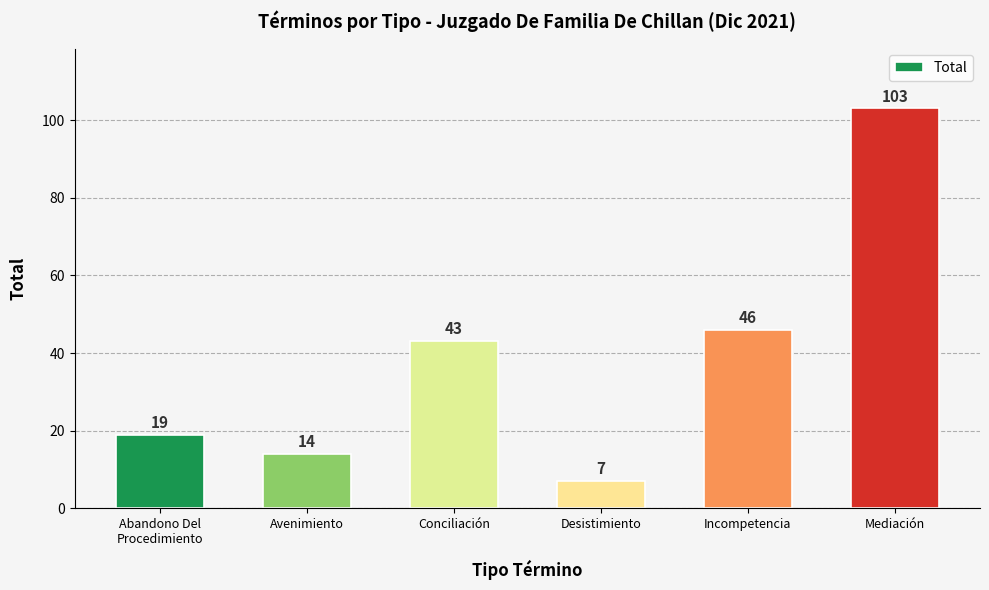

Are the bars horizontal?

No